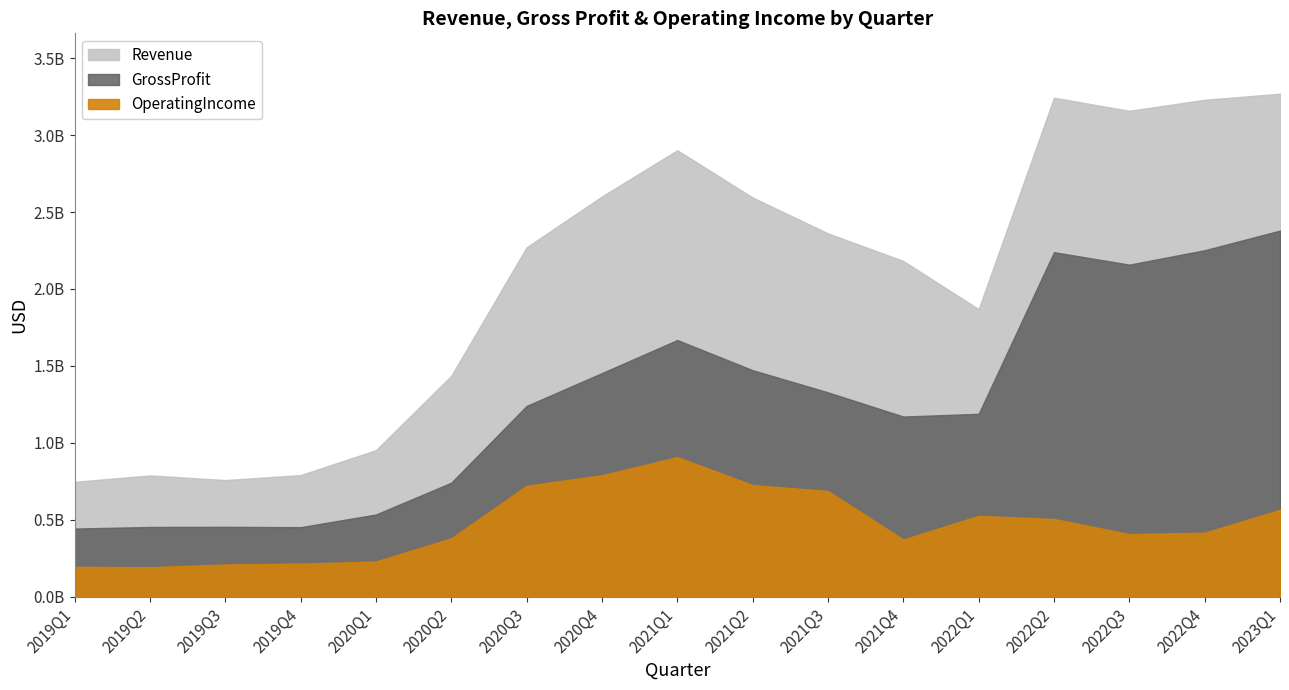

True or false: OperatingIncome and Revenue intersect in this chart.

False